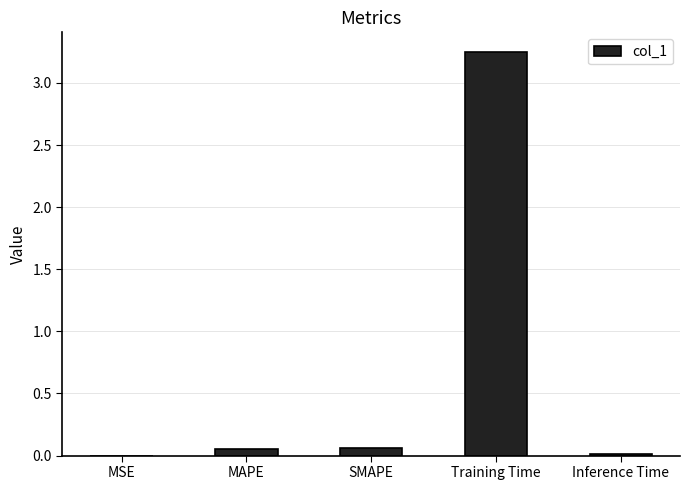

What is the sum of all values?

3.4